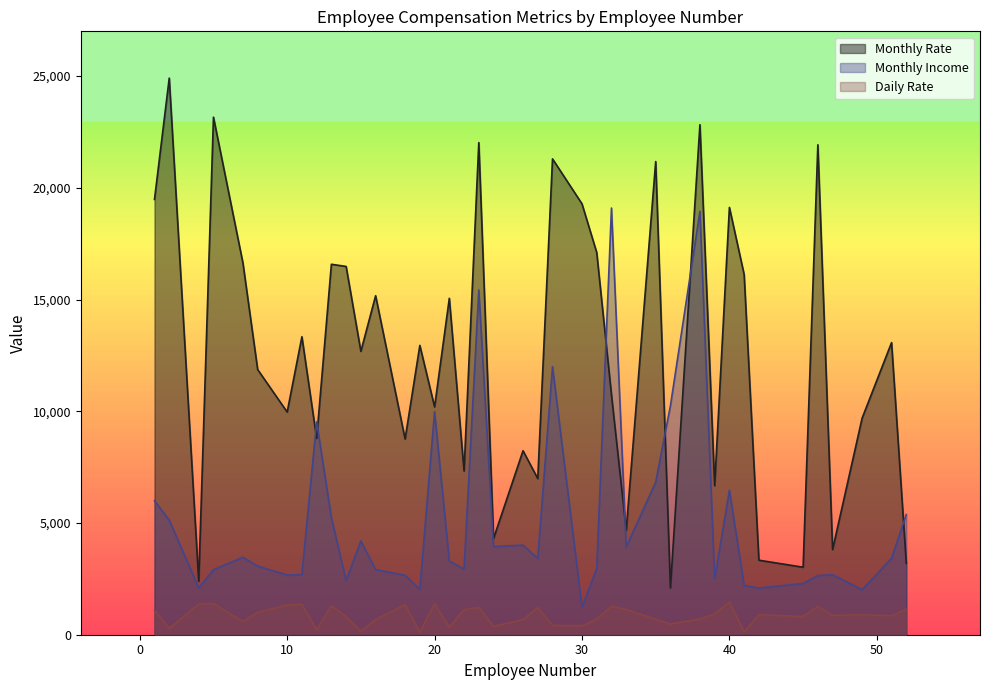

Does the chart display data point markers on the line(s)?

No